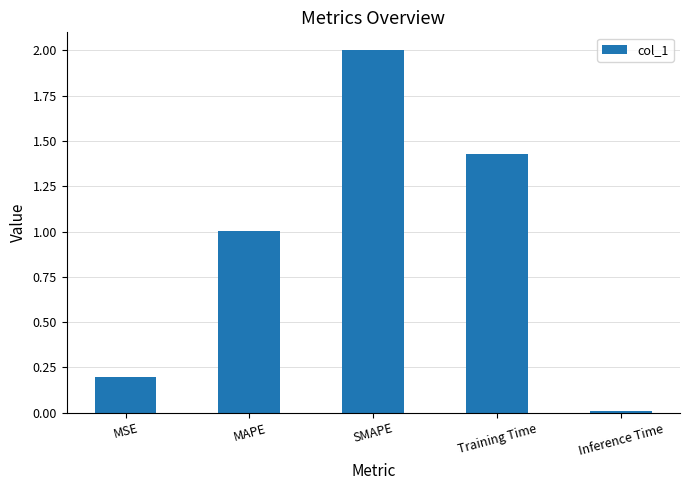

What is the greatest value displayed?

2.0